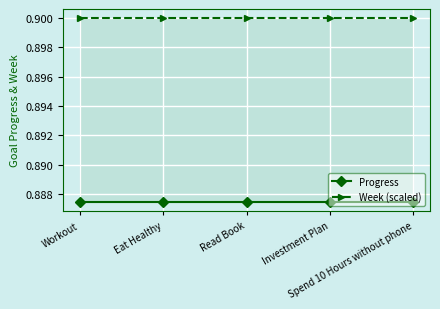

Which series has the widest spread of values?

Progress